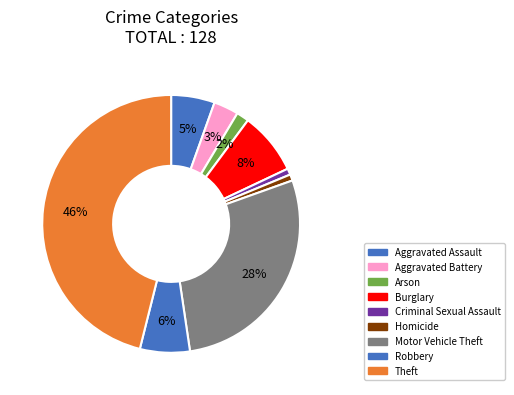

True or false: Arson accounts for 2% of the total.

True